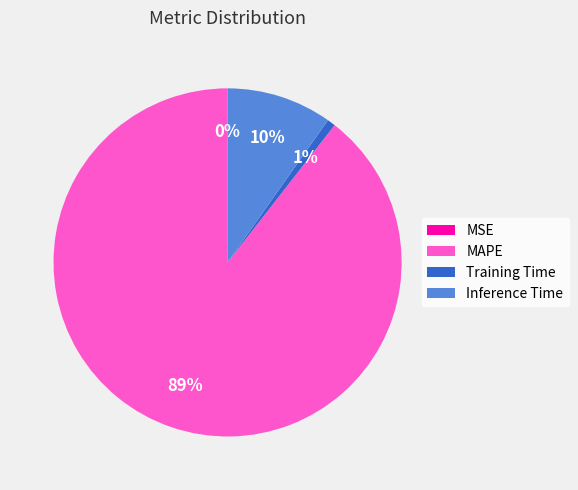

To the nearest percent, what percentage of the pie is Inference Time?

10%